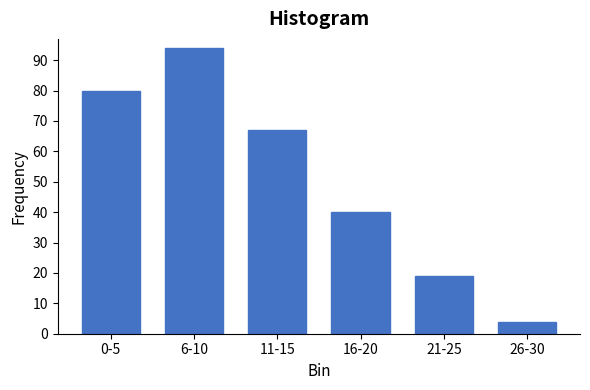

Reading left to right, what are all the values shown in this chart?

0-5=80	6-10=94	11-15=67	16-20=40	21-25=19	26-30=4